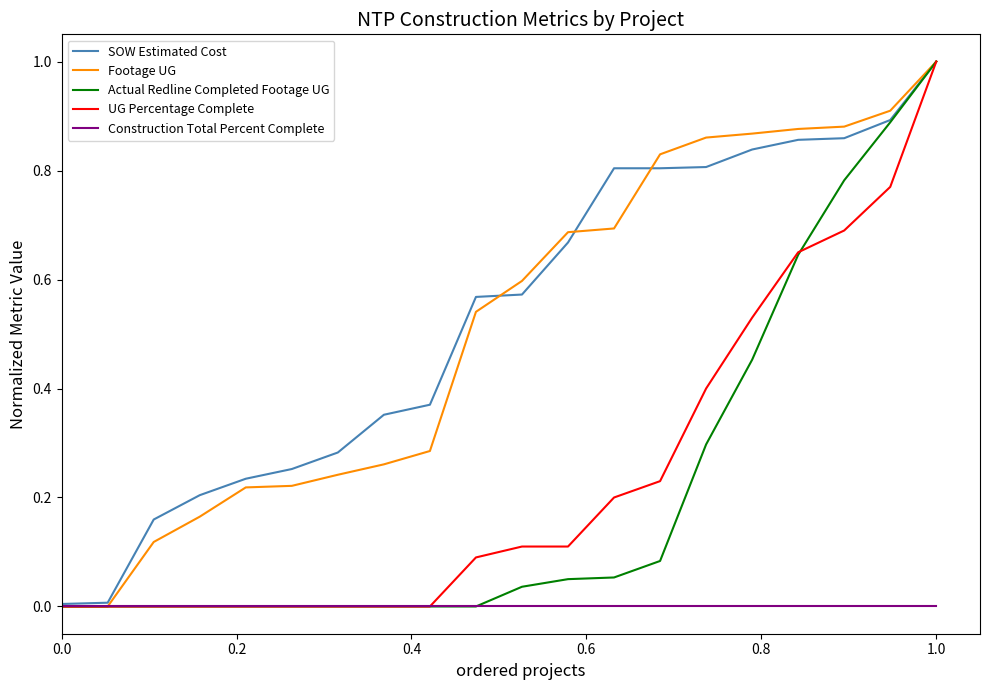

What is the maximum value for SOW Estimated Cost?

1.0